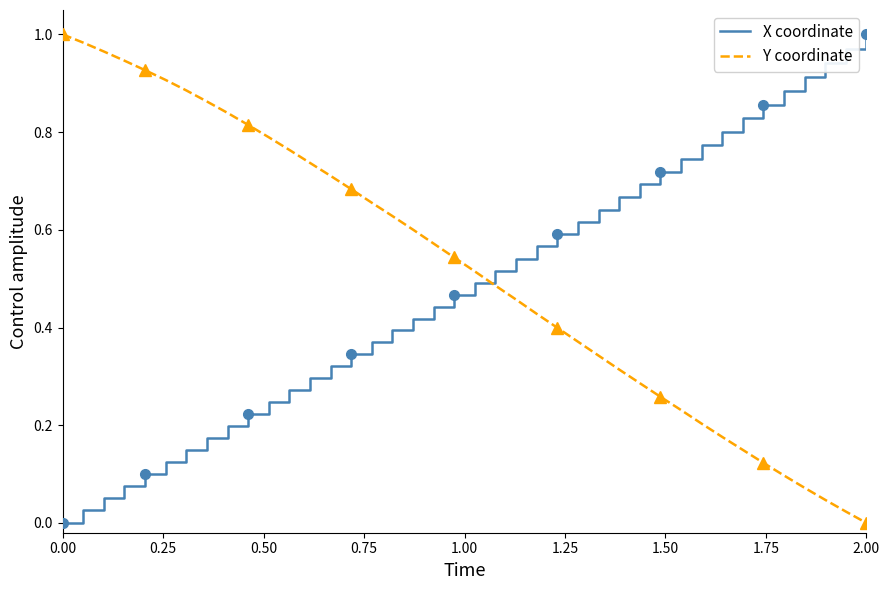

How many intersections are there between Y coordinate and X coordinate?

1